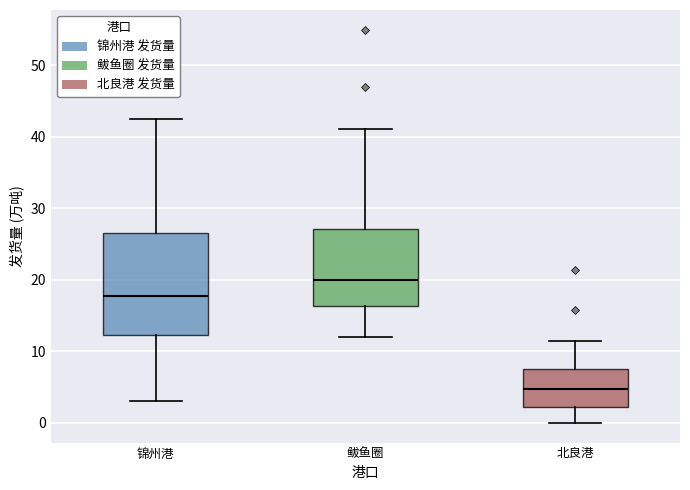

Which box has the lowest median line?

北良港